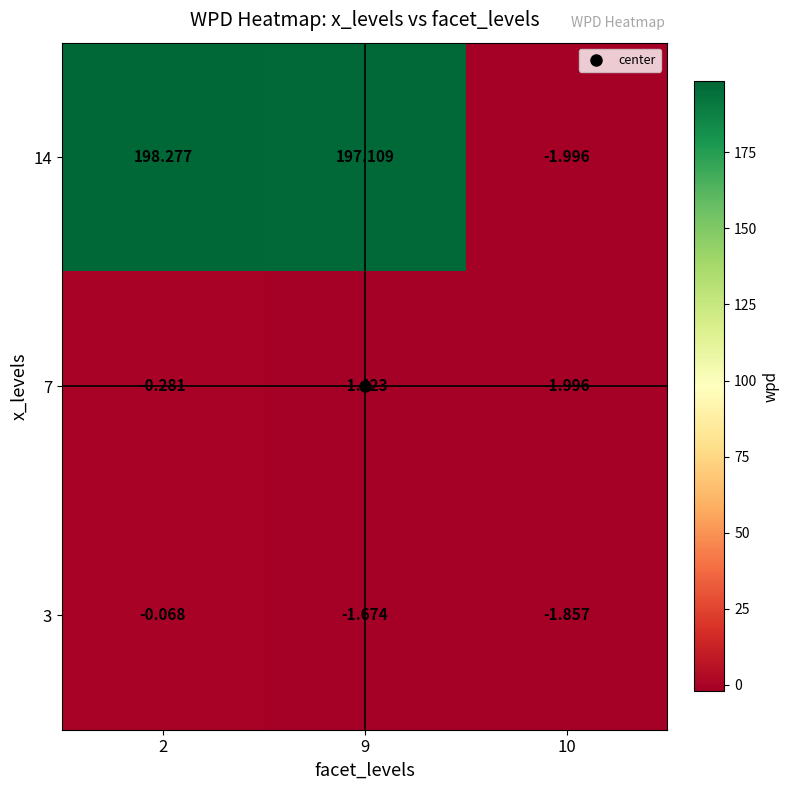

Is the value of 14 at 2 greater than the value of 3 at 10?

Yes